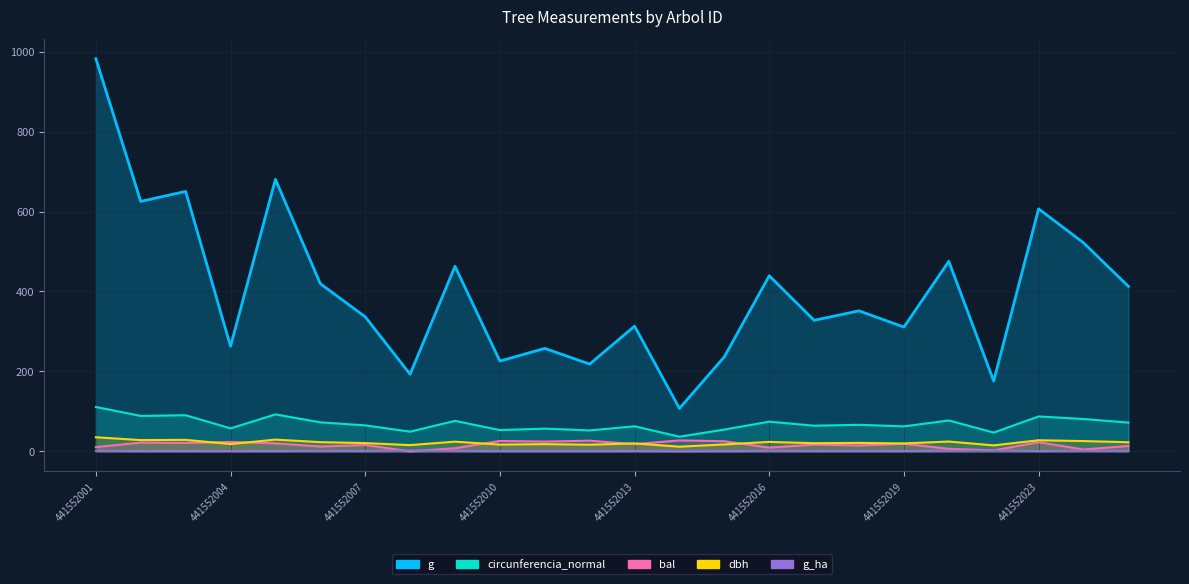

What is the spread (max minus min) of values at 441552020?

474.1